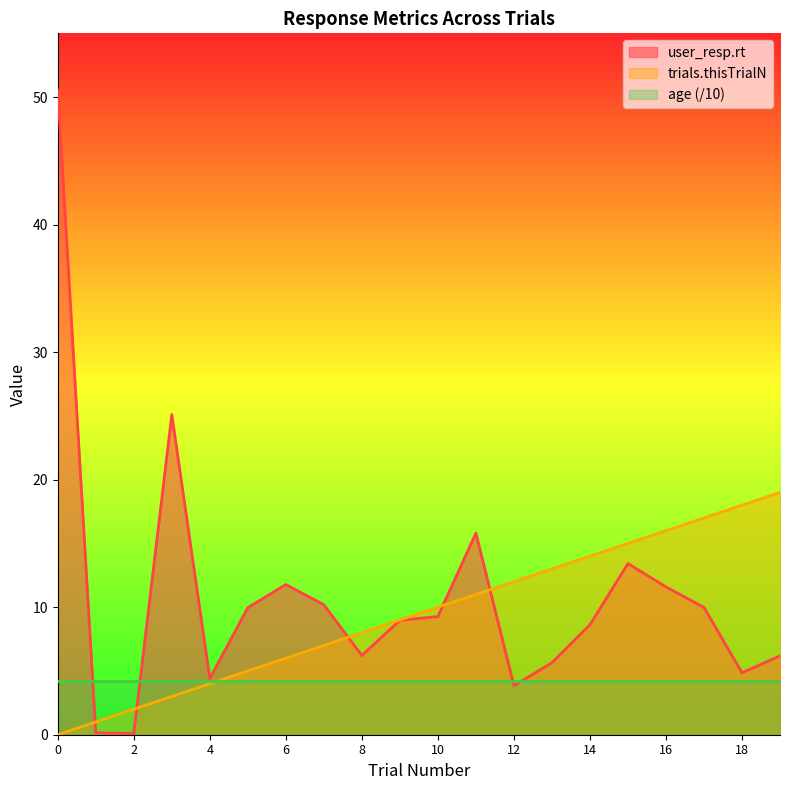

What is the sum of all trials.thisTrialN values?

190.0